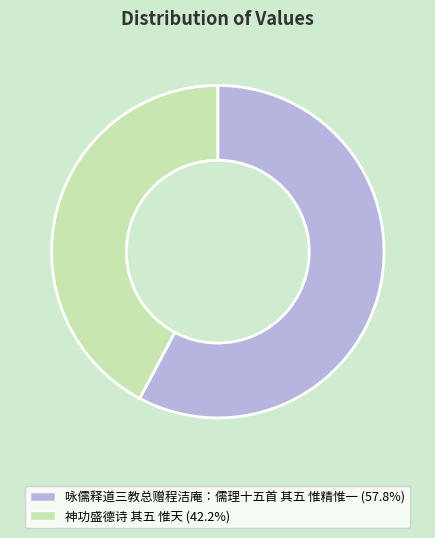

Approximately how many times larger is the value at 咏儒释道三教总赠程洁庵：儒理十五首 其五 惟精惟一 compared to 神功盛德诗 其五 惟天?

1.4